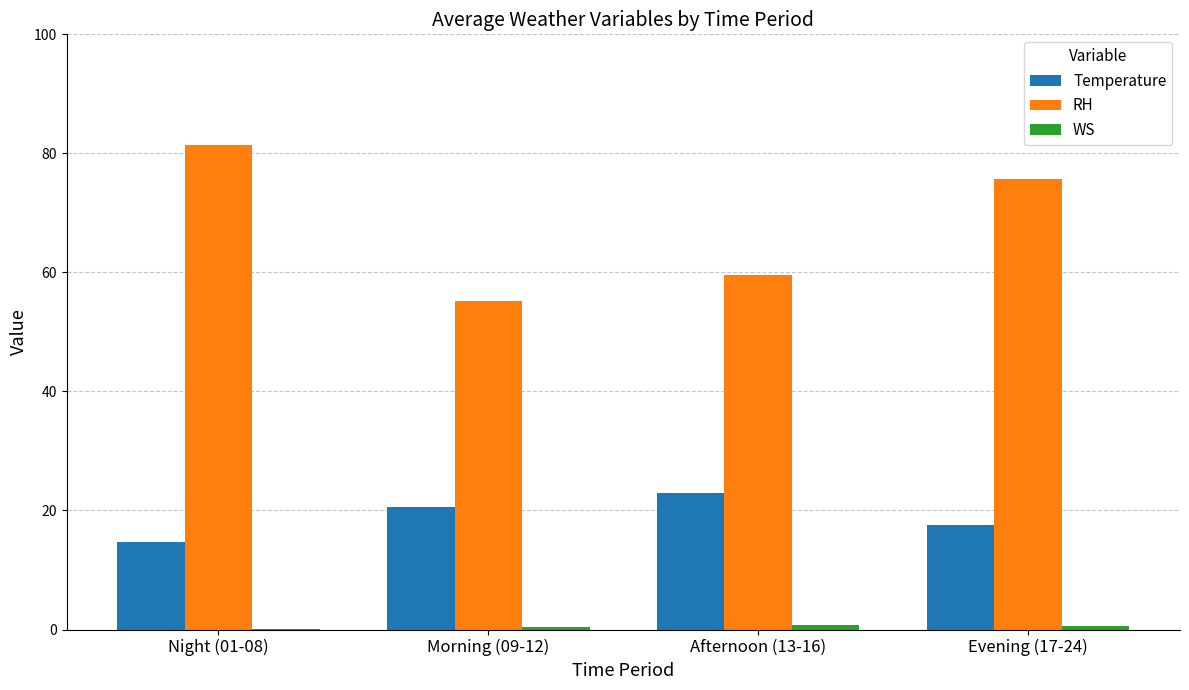

What is the greatest value displayed?

81.4